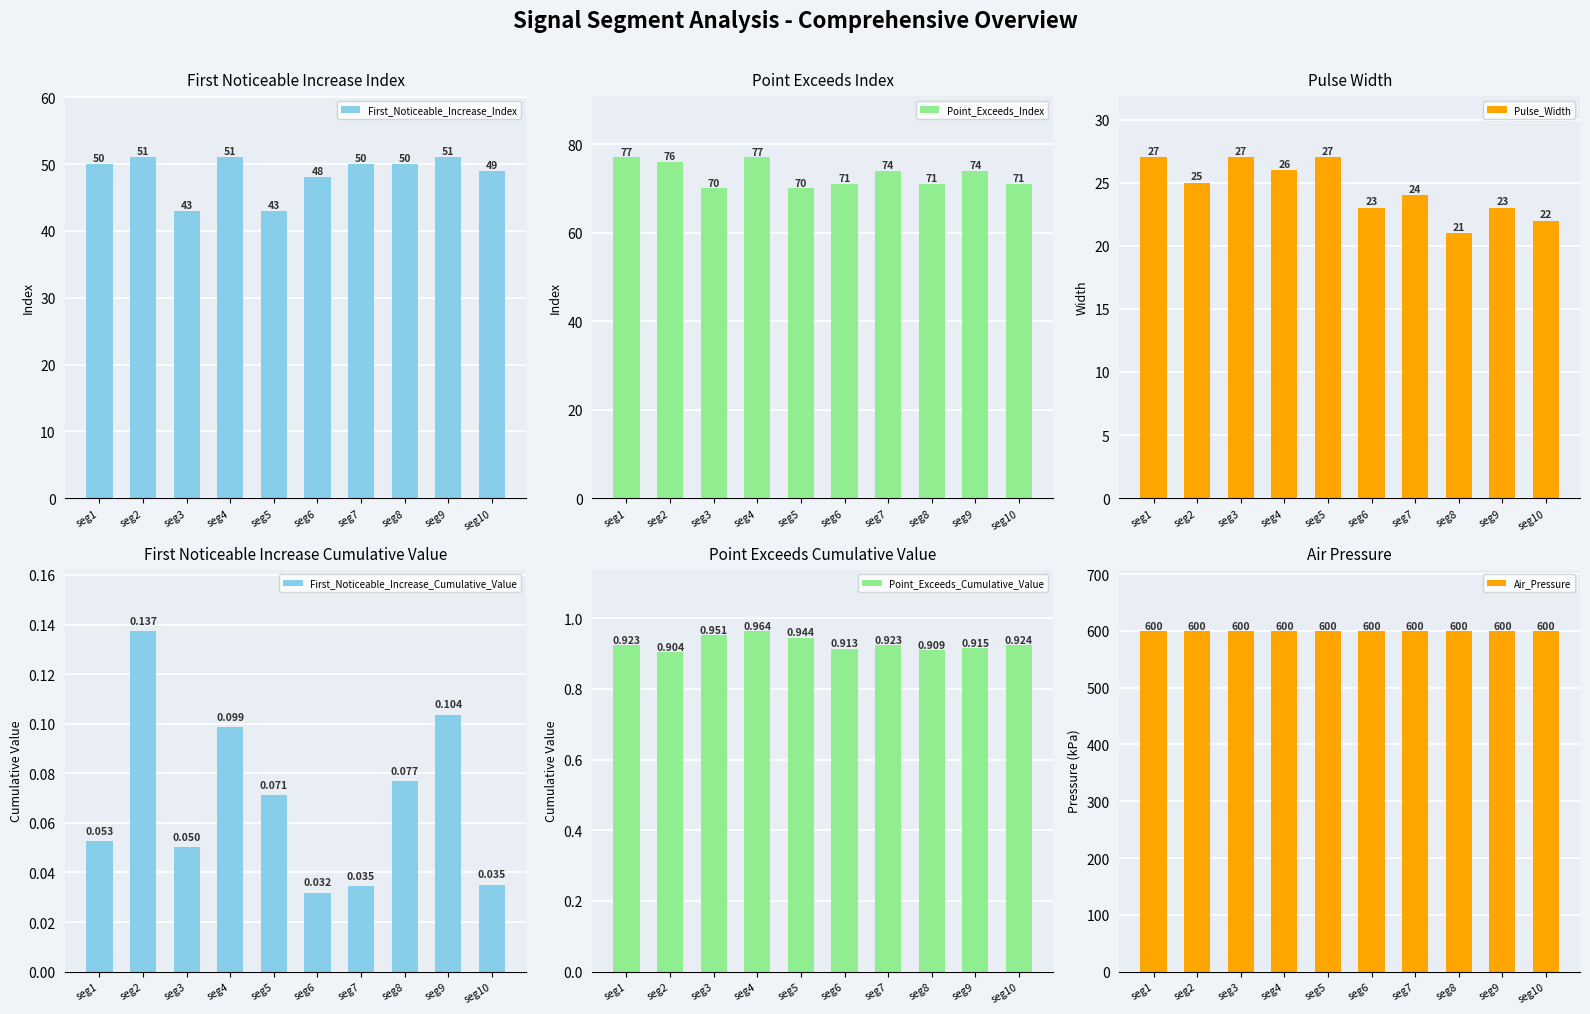

Does the chart contain any negative values?

No